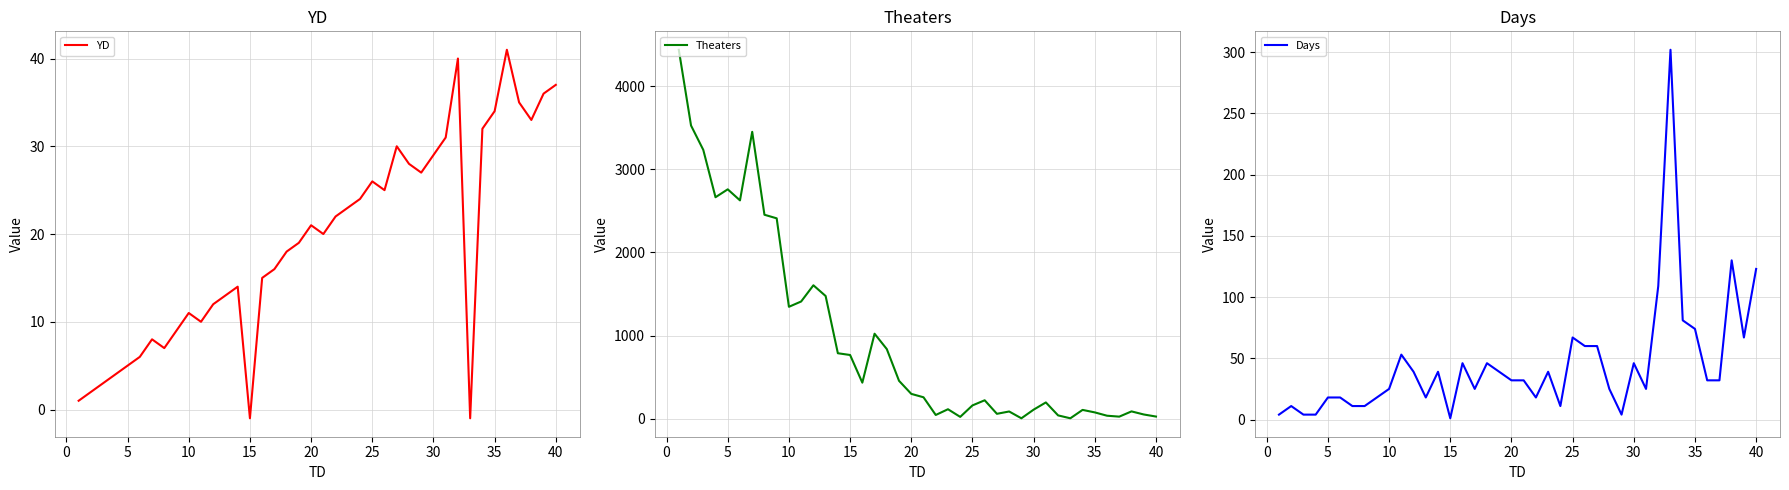

Which series has the largest total across all categories?

Theaters